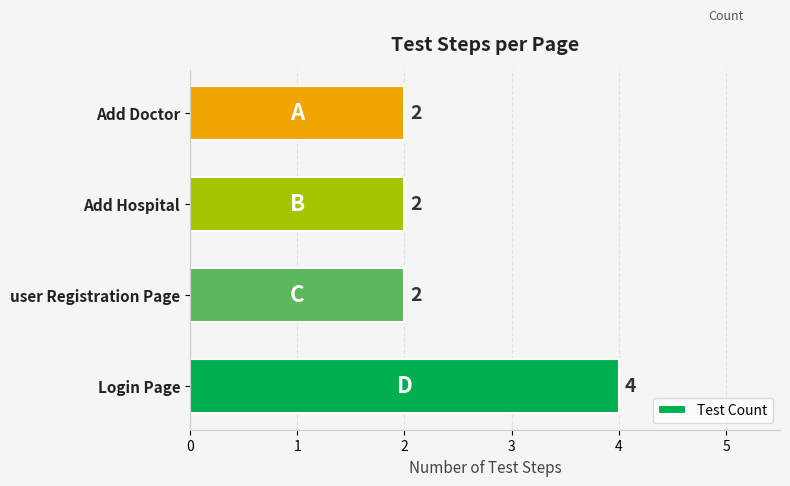

Count the number of data series in this chart.

1